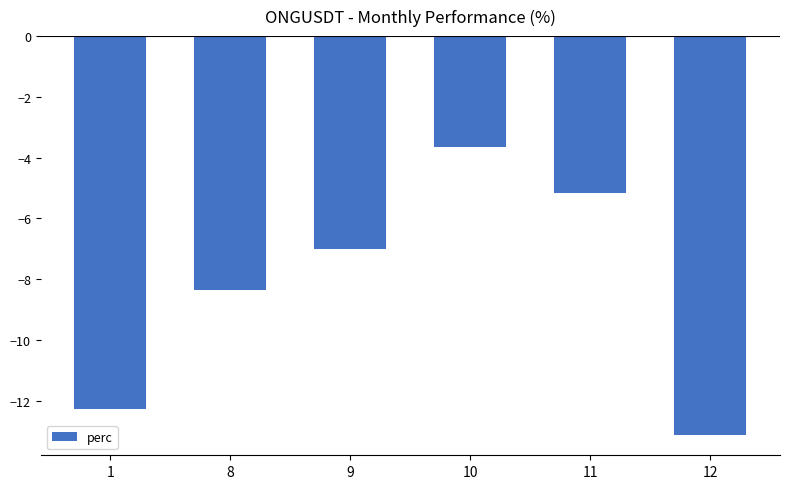

Does the chart contain any negative values?

Yes